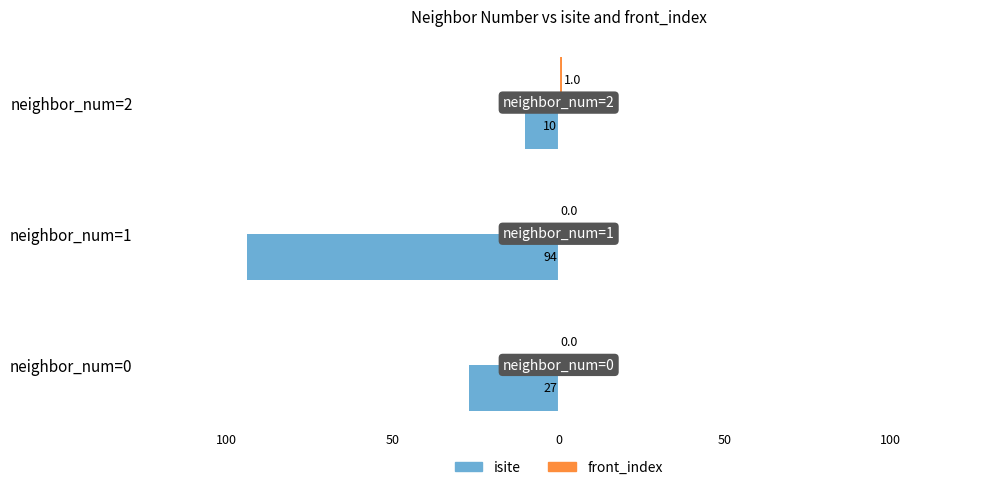

Reading right to left, extract all data points from this chart.

isite: -10	-94	-27
front_index: 1	0	0